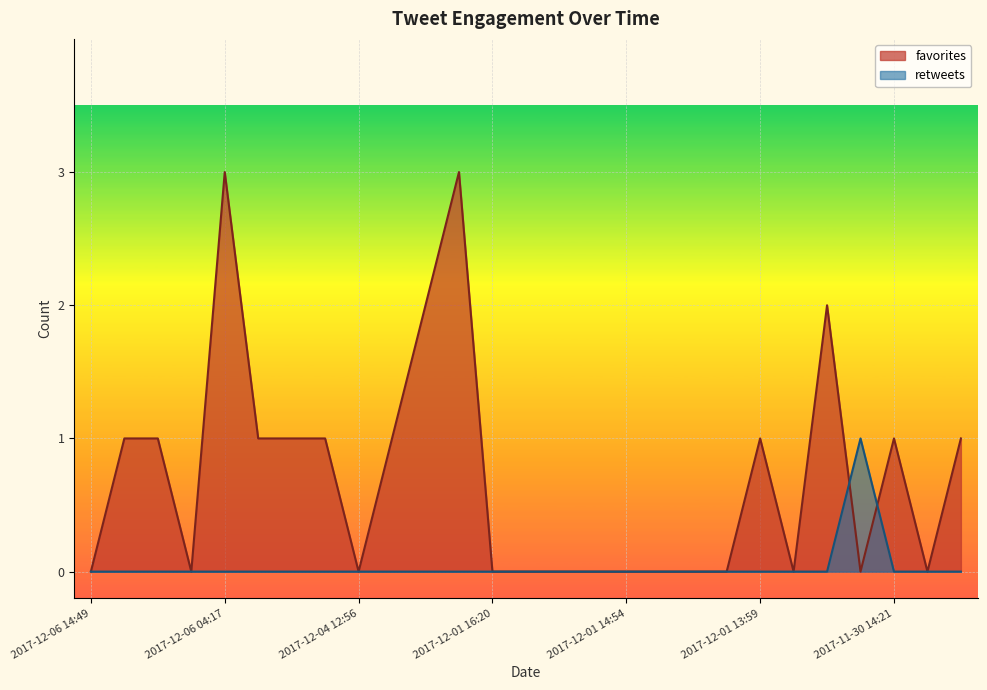

At which label does retweets reach its minimum?

2017-12-06 14:49